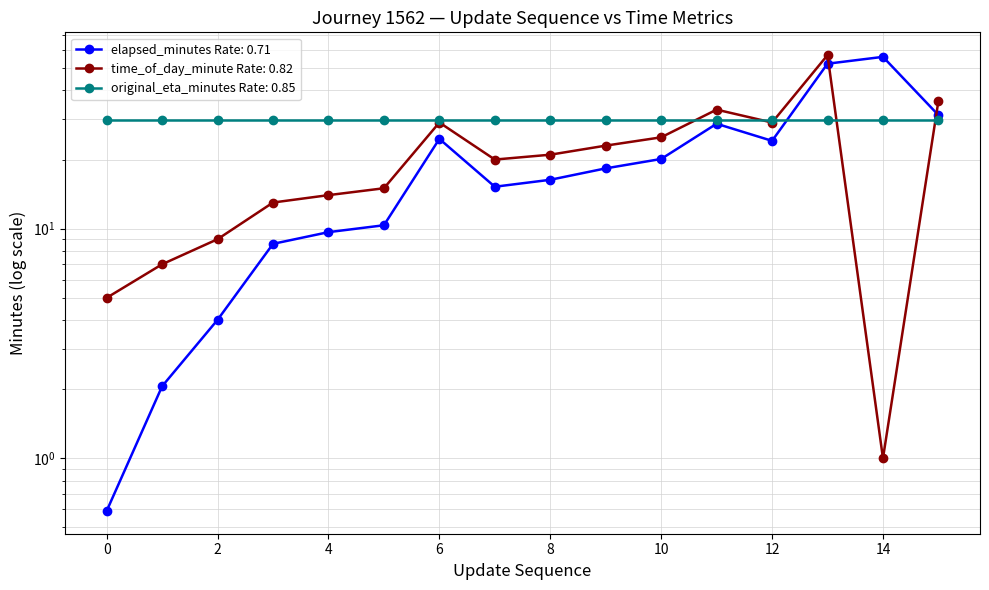

Which category has the highest value in the elapsed_minutes series?

14